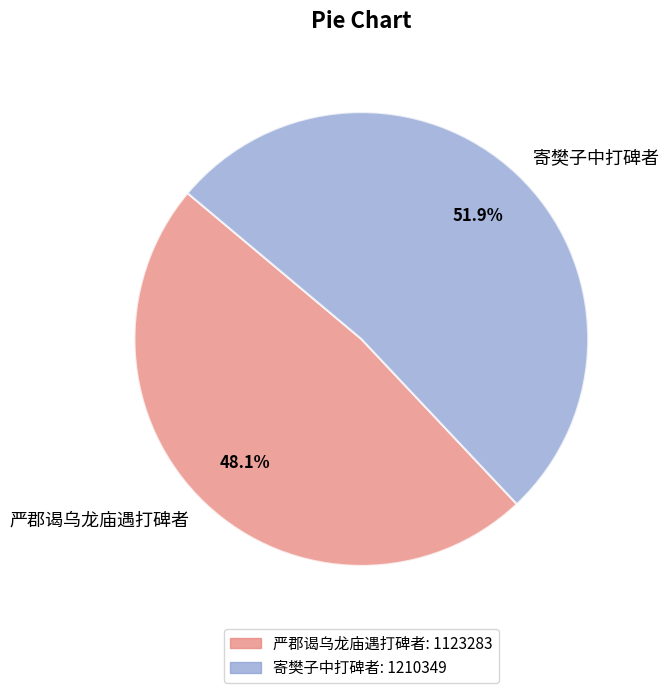

To the nearest percent, what is the difference between the 寄樊子中打碑者 and 严郡谒乌龙庙遇打碑者 slice percentages?

4%